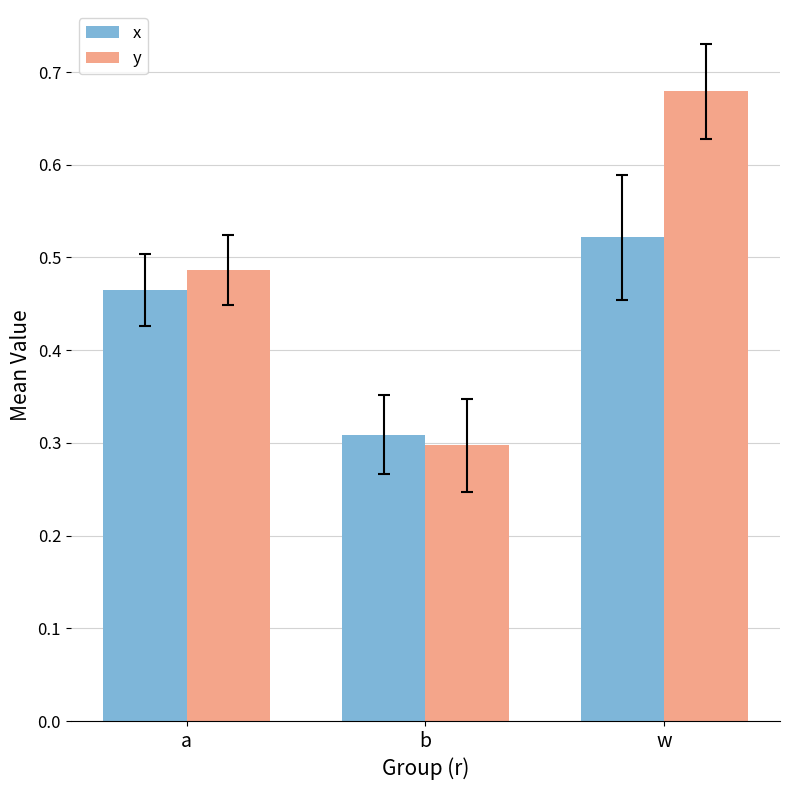

The y series shows 0.3 at a. True or false?

False